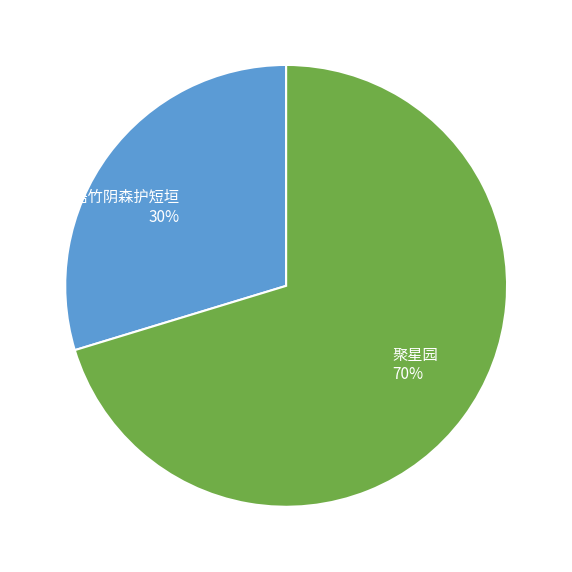

What is the ratio of the value at 聚星园·梧竹阴森护短垣 to the value at 聚星园?

0.4